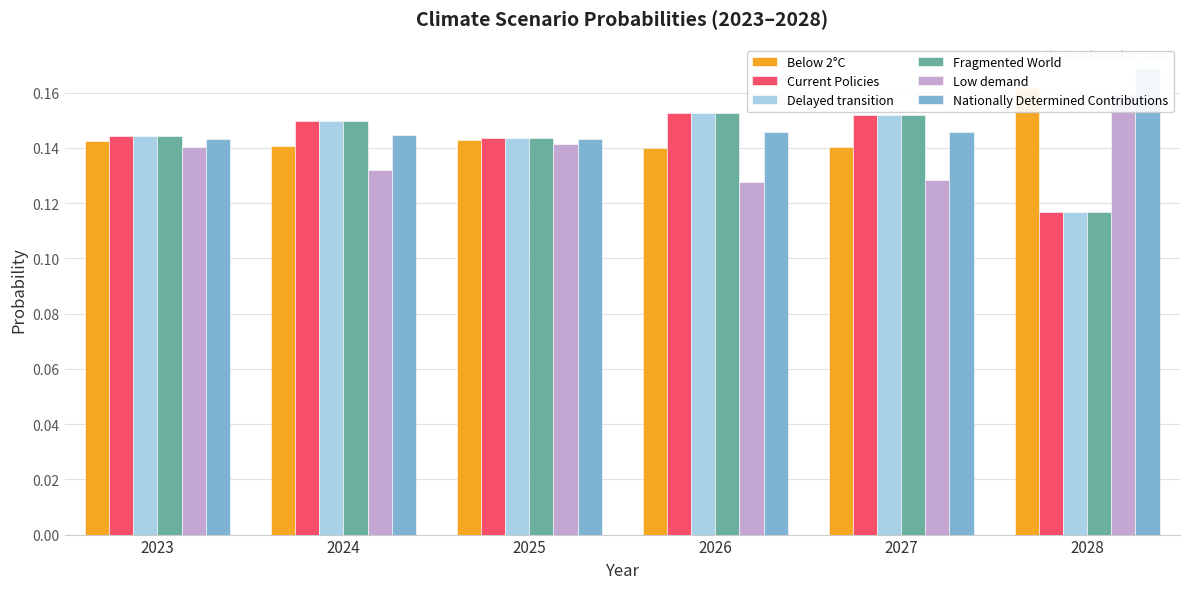

True or false: Below 2°C has a value of 0.1 at 2026.

True